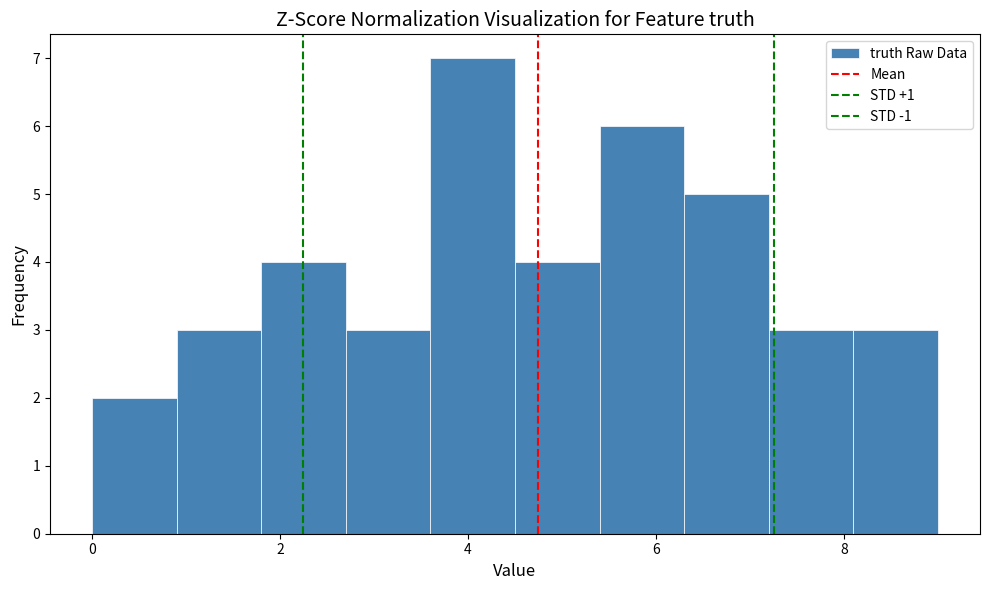

What is the height of the bar covering 0.0 to 0.9 on the x-axis? Neither the bar edges nor the heights are printed on the chart, so give them approximately, as read against the axes.

2